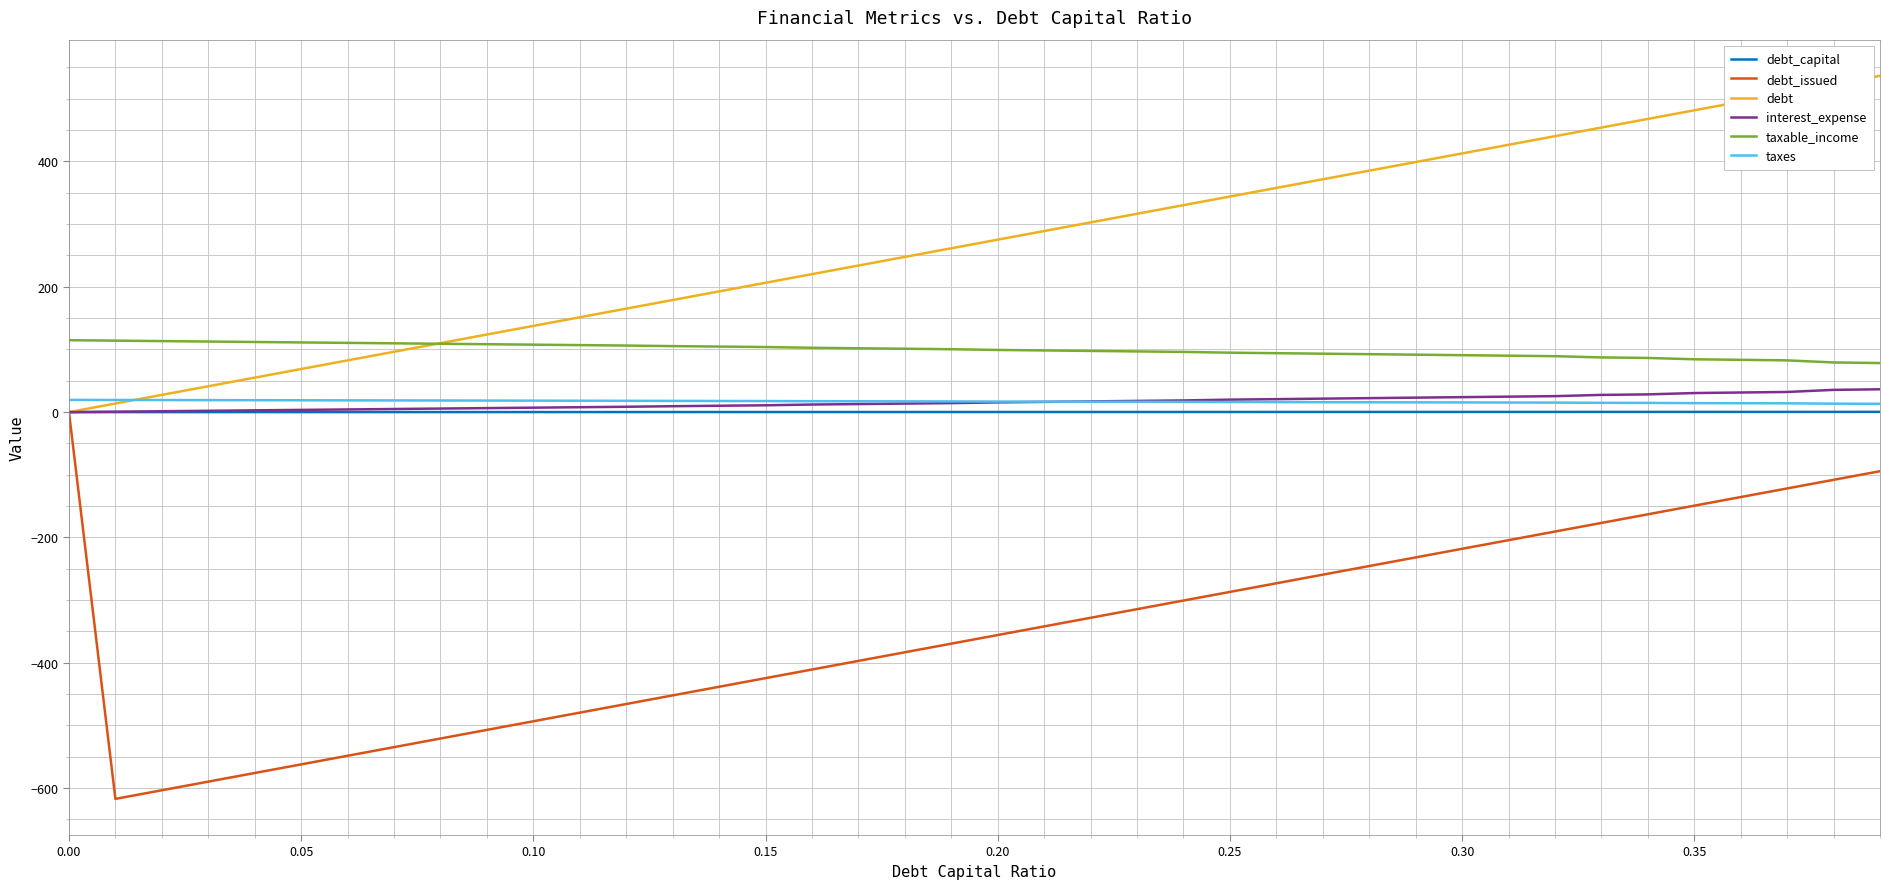

What is the sum of all interest_expense values?

627.9